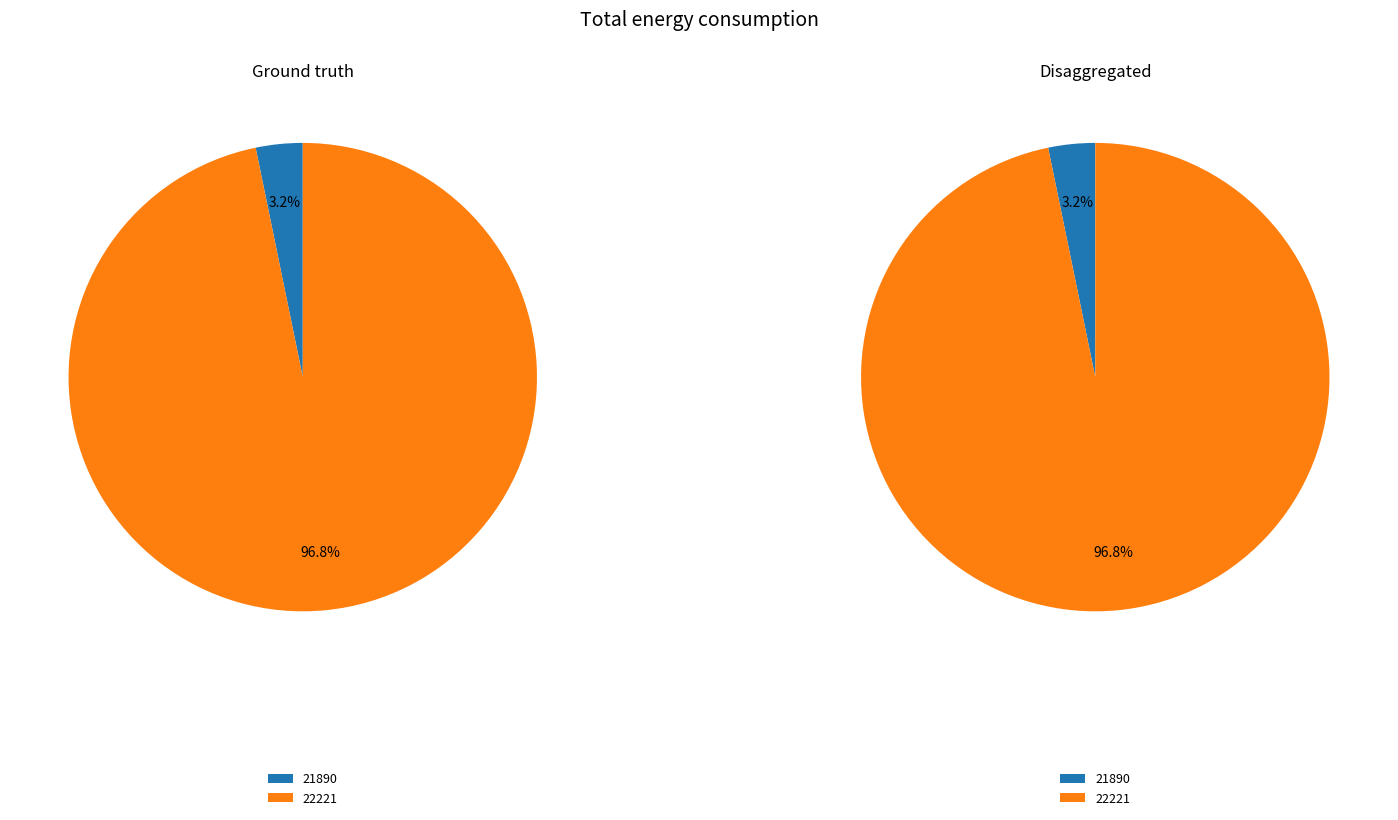

Which slice is the largest?

22221